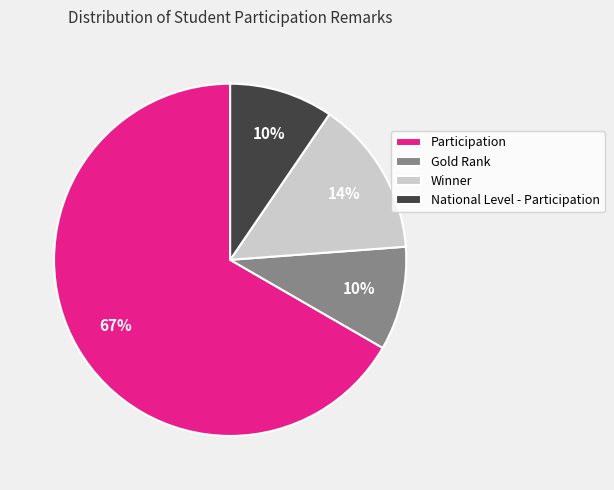

What percentage is the National Level - Participation slice, to the nearest percent?

10%